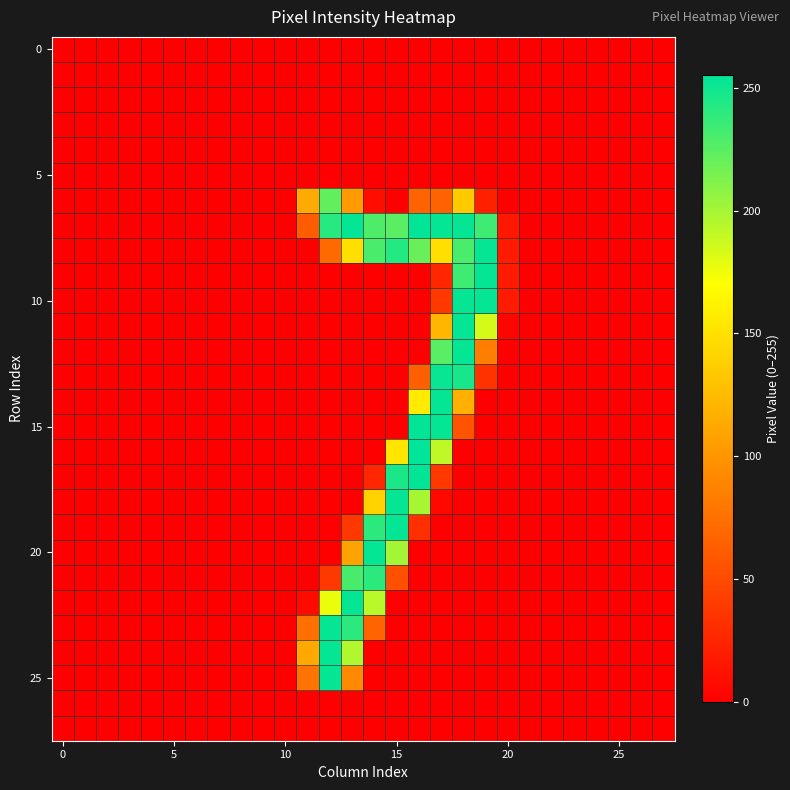

At which category is the sum across all series the highest?

18